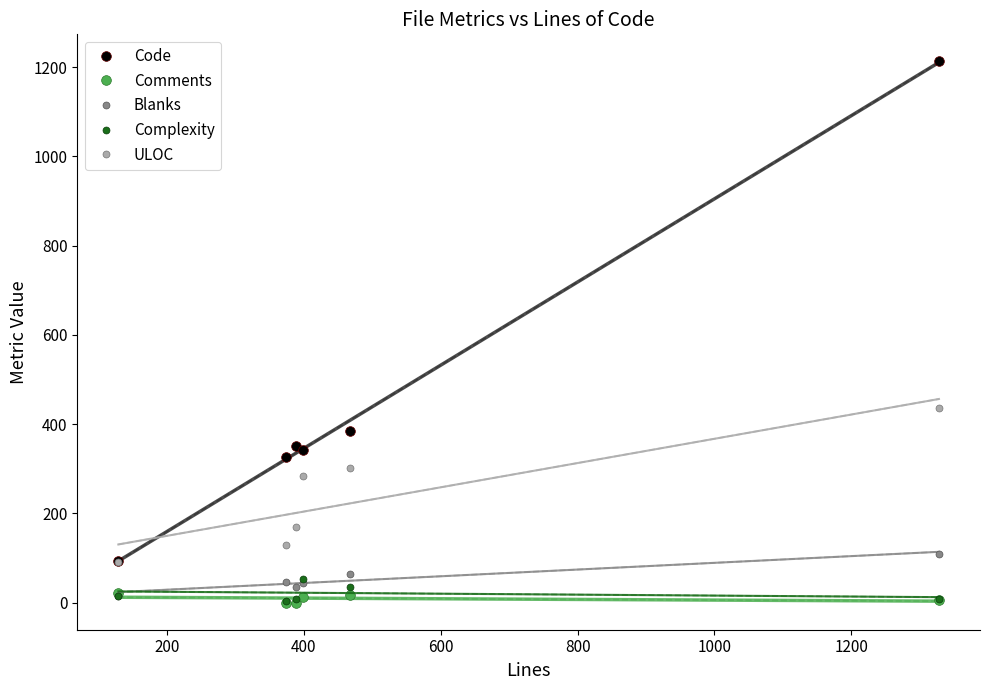

True or false: Code and Blanks cross at least once.

False